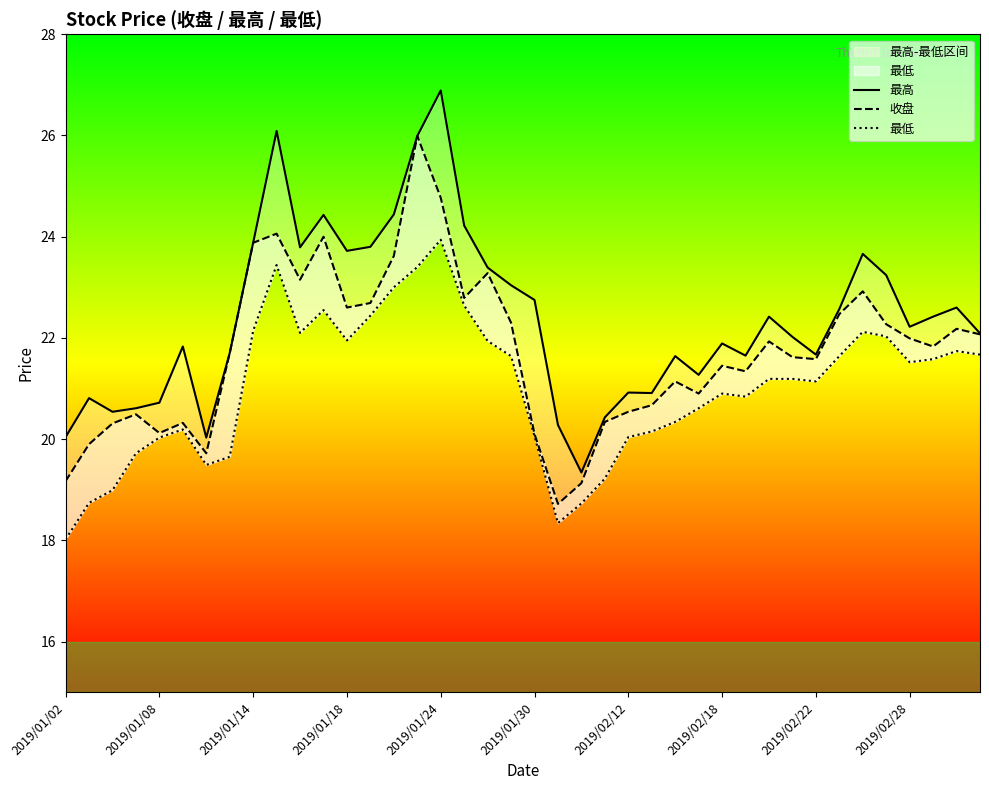

True or false: 最高 and 收盘 cross at least once.

False